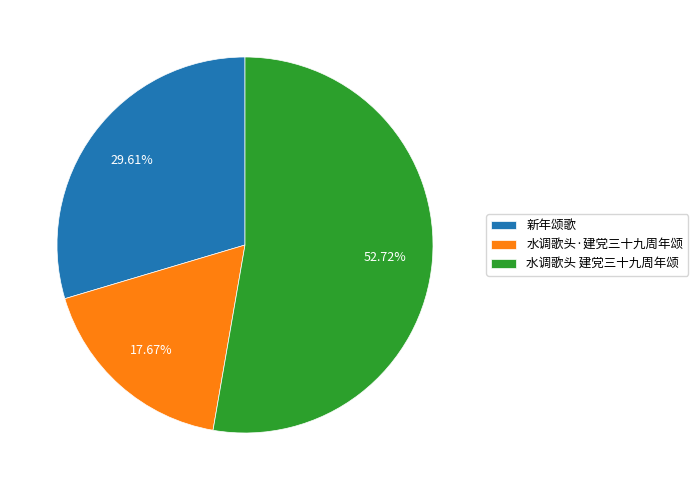

What is the smallest slice in the pie chart?

水调歌头·建党三十九周年颂